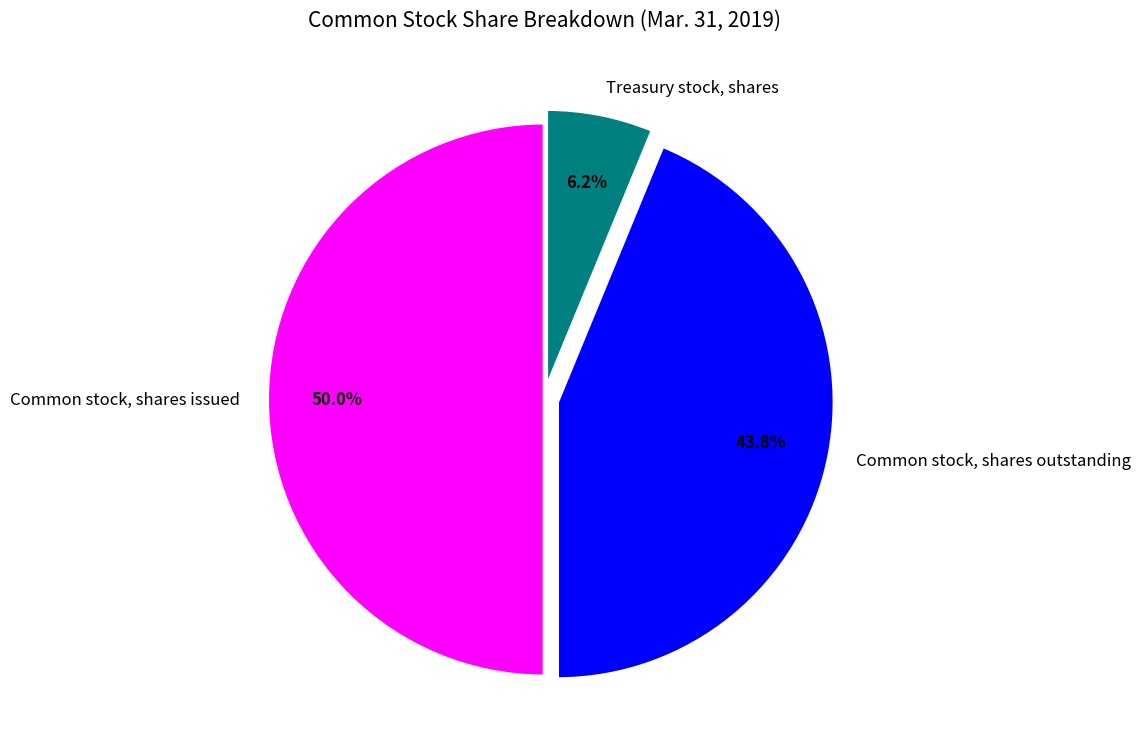

Is it true that Common stock, shares issued is 50% of the pie?

True